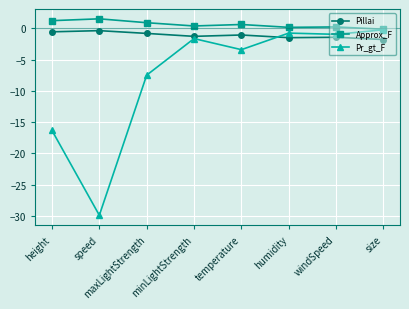

Which series has the widest spread of values?

Pr_gt_F